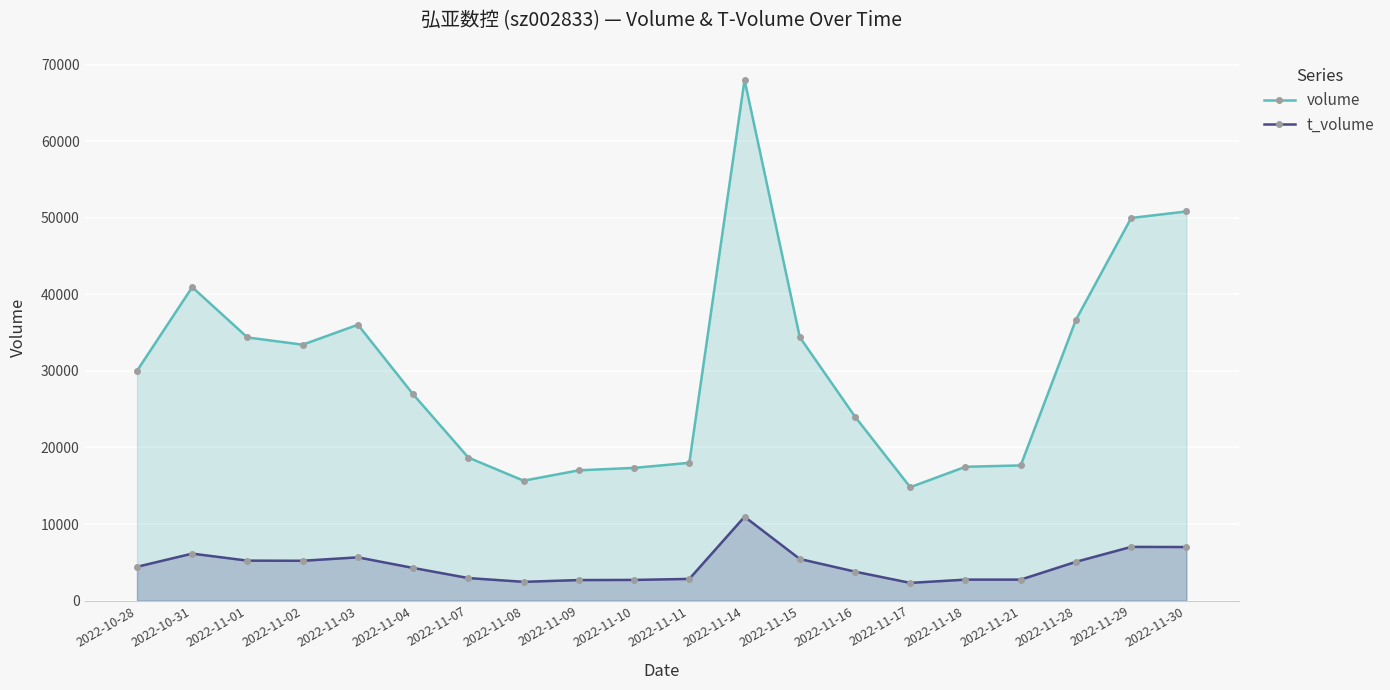

At 2022-11-18, list the series in order from largest to smallest.

volume, t_volume